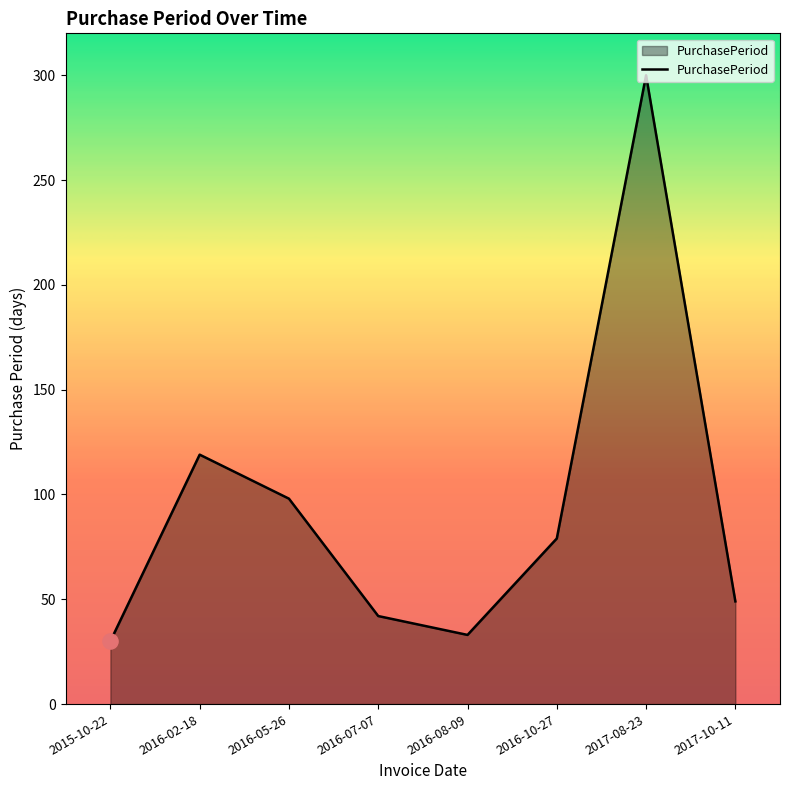

Which has a higher value, 2015-10-22 or 2016-08-09?

2016-08-09